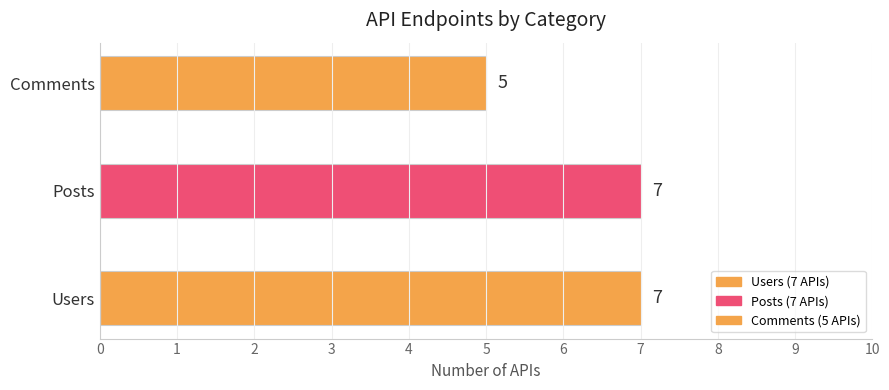

How many values are between 5 and 7?

3